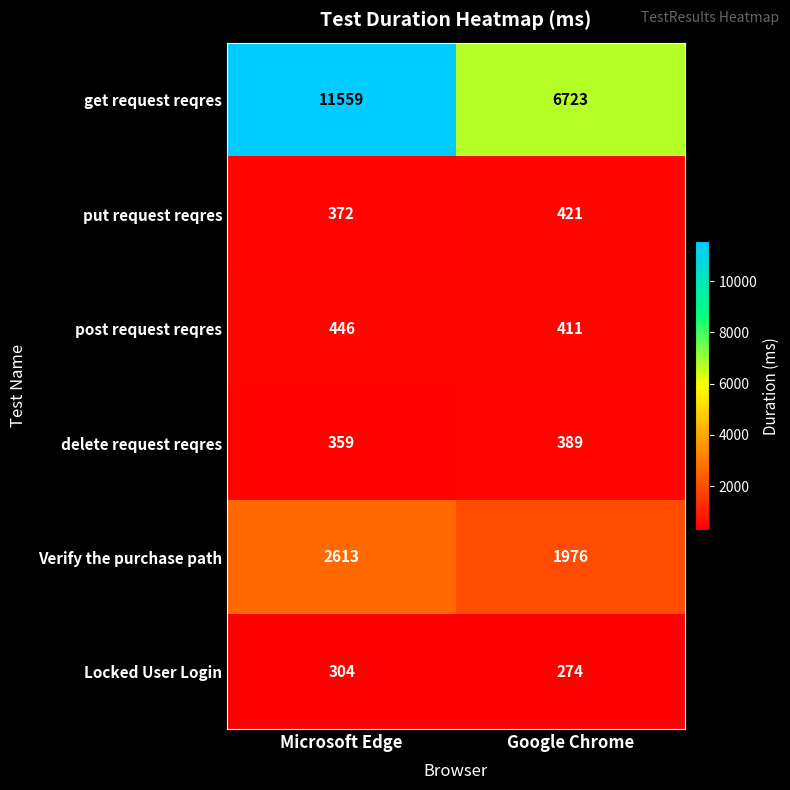

Which series changed the most between Microsoft Edge and Google Chrome?

get request reqres